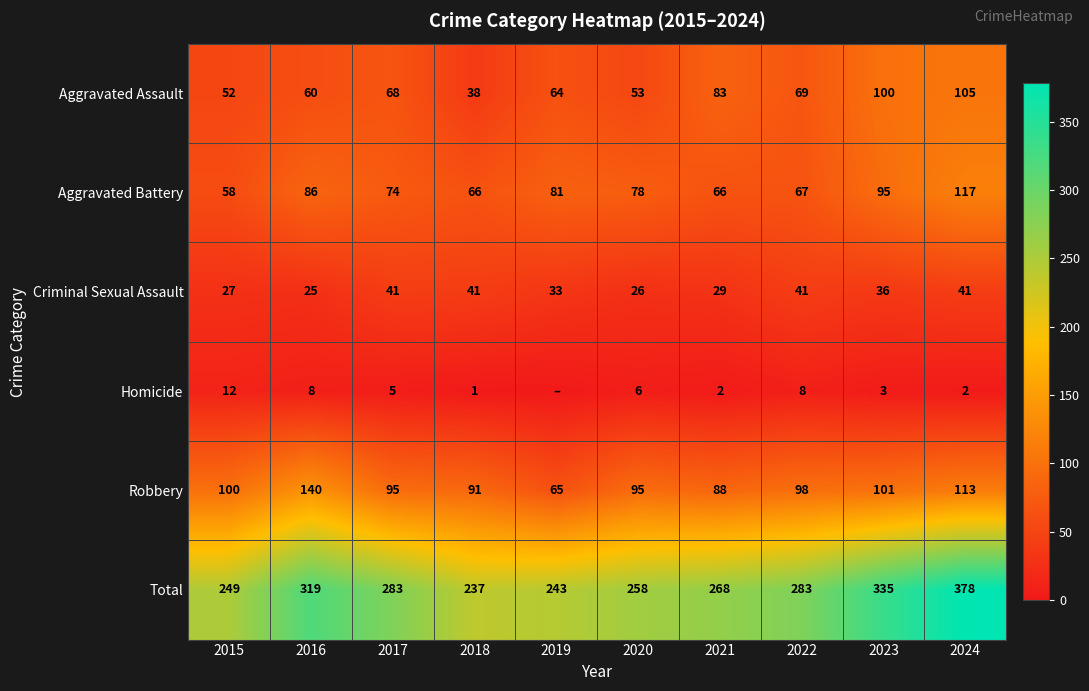

What is the sum of all Criminal Sexual Assault values?

340